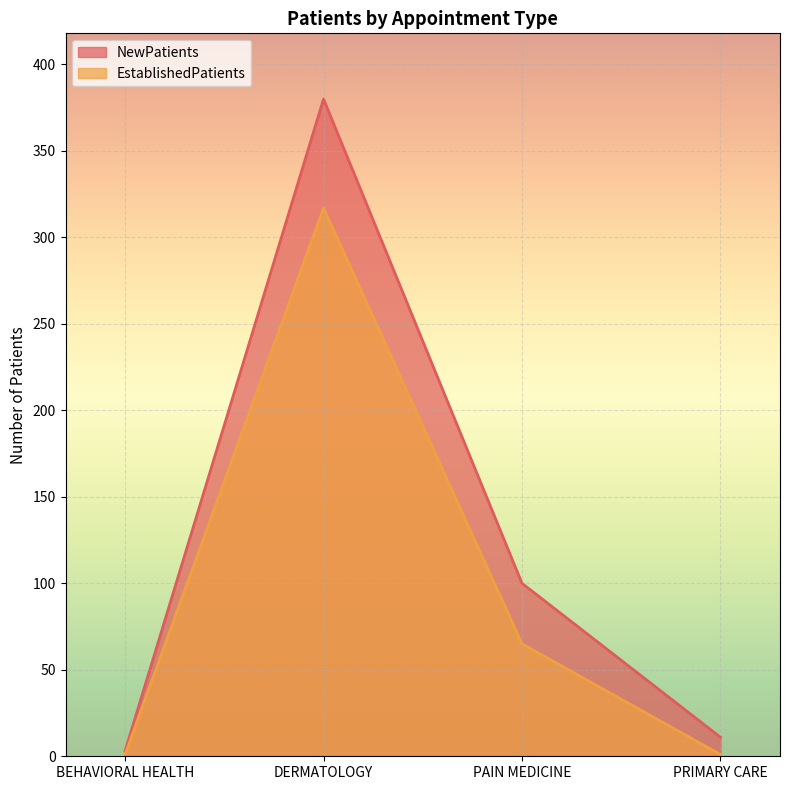

Which series has the widest spread of values?

NewPatients